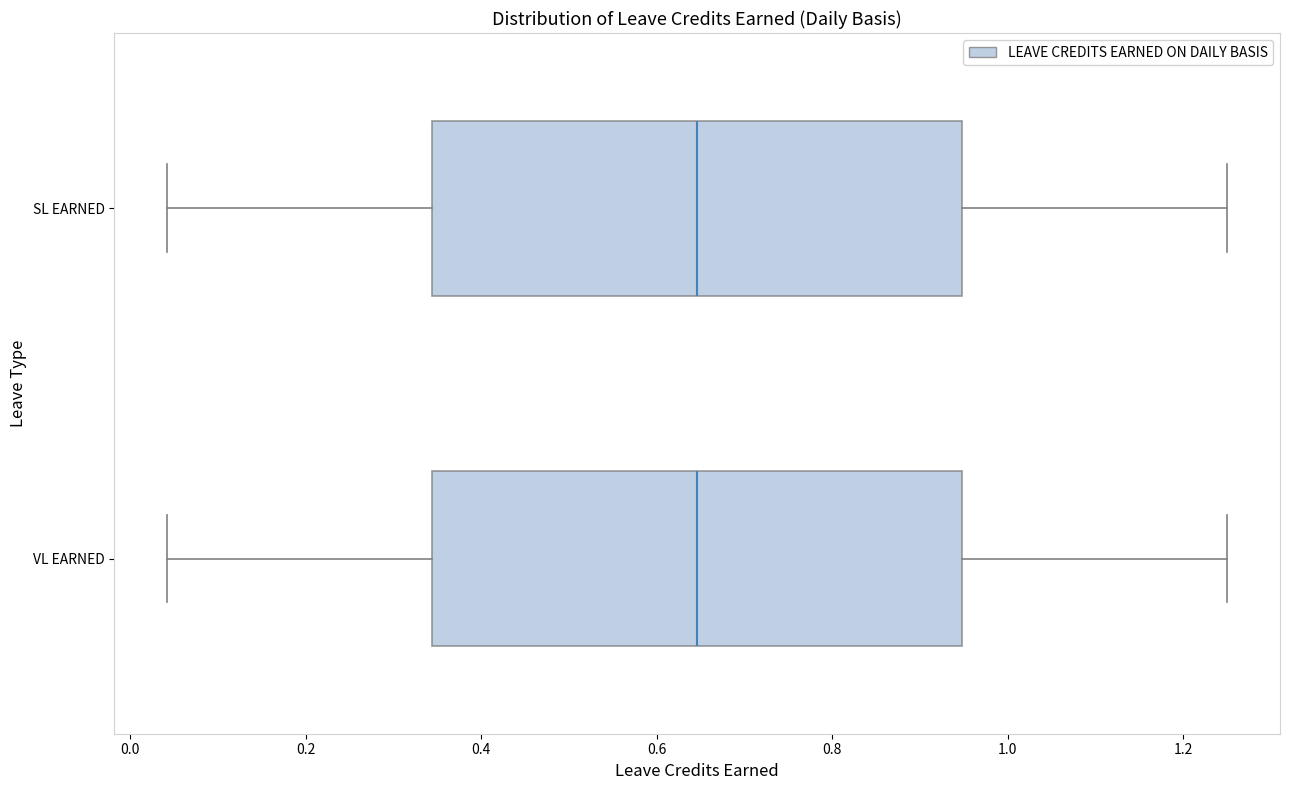

Where is the right edge of the box for SL EARNED on the x-axis? The values are not printed on the chart, so give them approximately, as read against the axis.

0.94